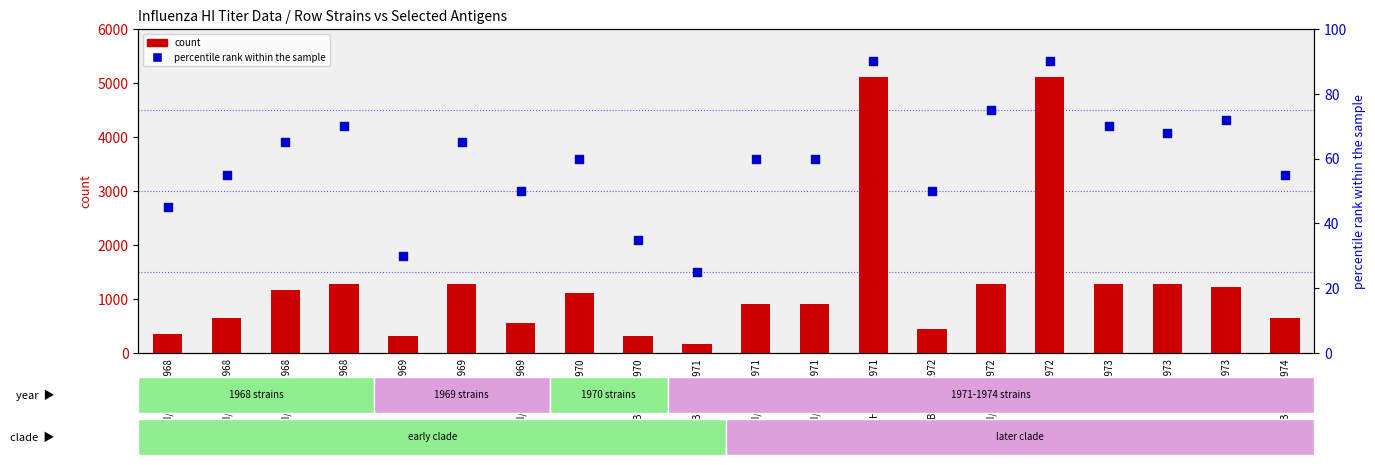

Which series has the largest total across all categories?

count